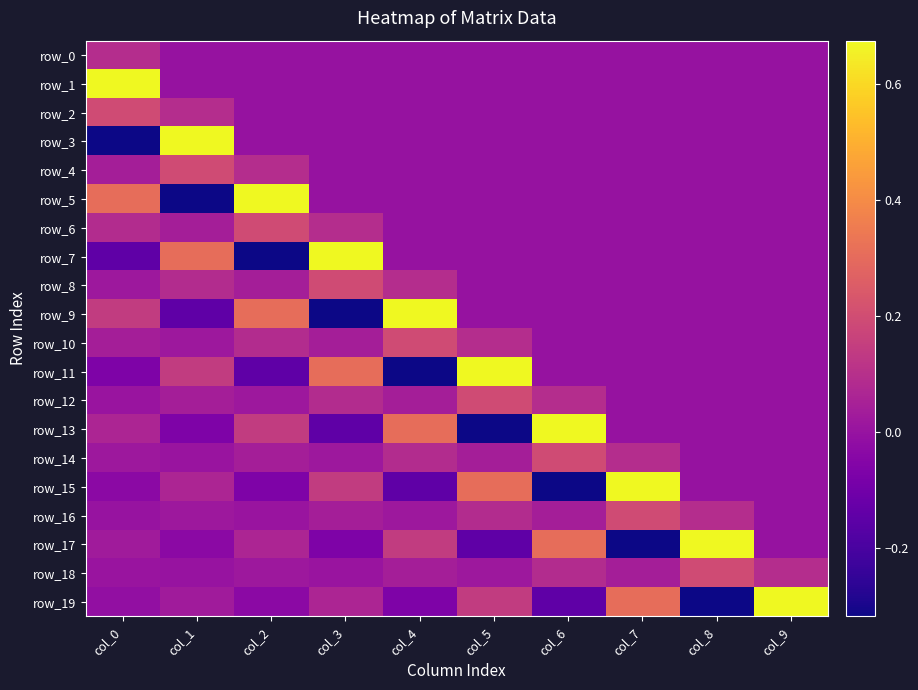

What is the minimum value for row_17?

-0.3